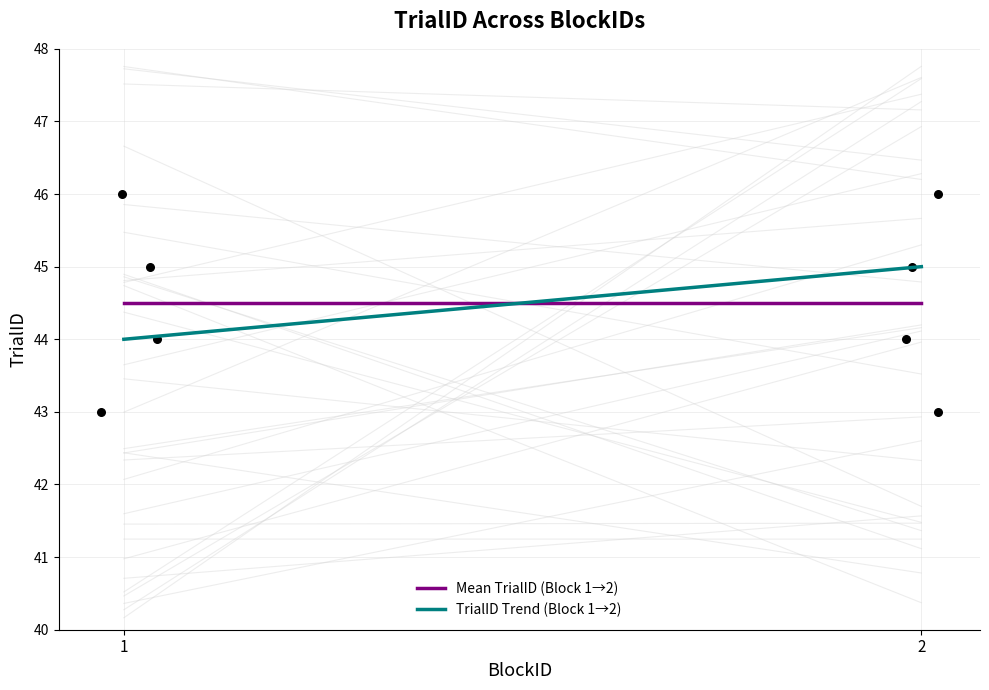

At which category is the sum across all series the highest?

2